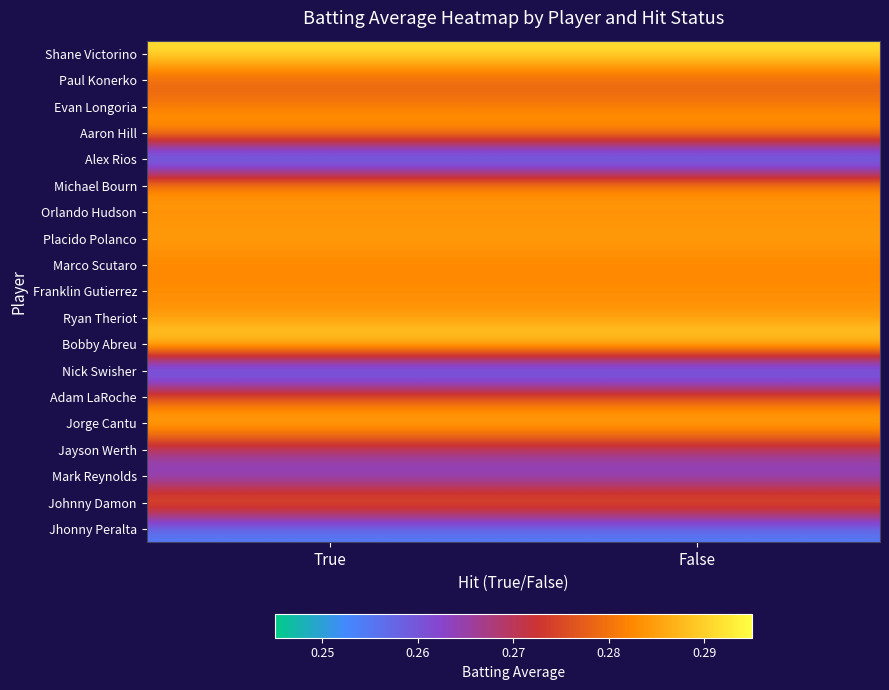

Reading right to left, what are all the values shown in this chart?

Shane Victorino: False=0.3	True=0.3
Paul Konerko: False=0.3	True=0.3
Evan Longoria: False=0.3	True=0.3
Aaron Hill: False=0.3	True=0.3
Alex Rios: False=0.2	True=0.2
Michael Bourn: False=0.3	True=0.3
Orlando Hudson: False=0.3	True=0.3
Placido Polanco: False=0.3	True=0.3
Marco Scutaro: False=0.3	True=0.3
Franklin Gutierrez: False=0.3	True=0.3
Ryan Theriot: False=0.3	True=0.3
Bobby Abreu: False=0.3	True=0.3
Nick Swisher: False=0.2	True=0.2
Adam LaRoche: False=0.3	True=0.3
Jorge Cantu: False=0.3	True=0.3
Jayson Werth: False=0.3	True=0.3
Mark Reynolds: False=0.3	True=0.3
Johnny Damon: False=0.3	True=0.3
Jhonny Peralta: False=0.3	True=0.3